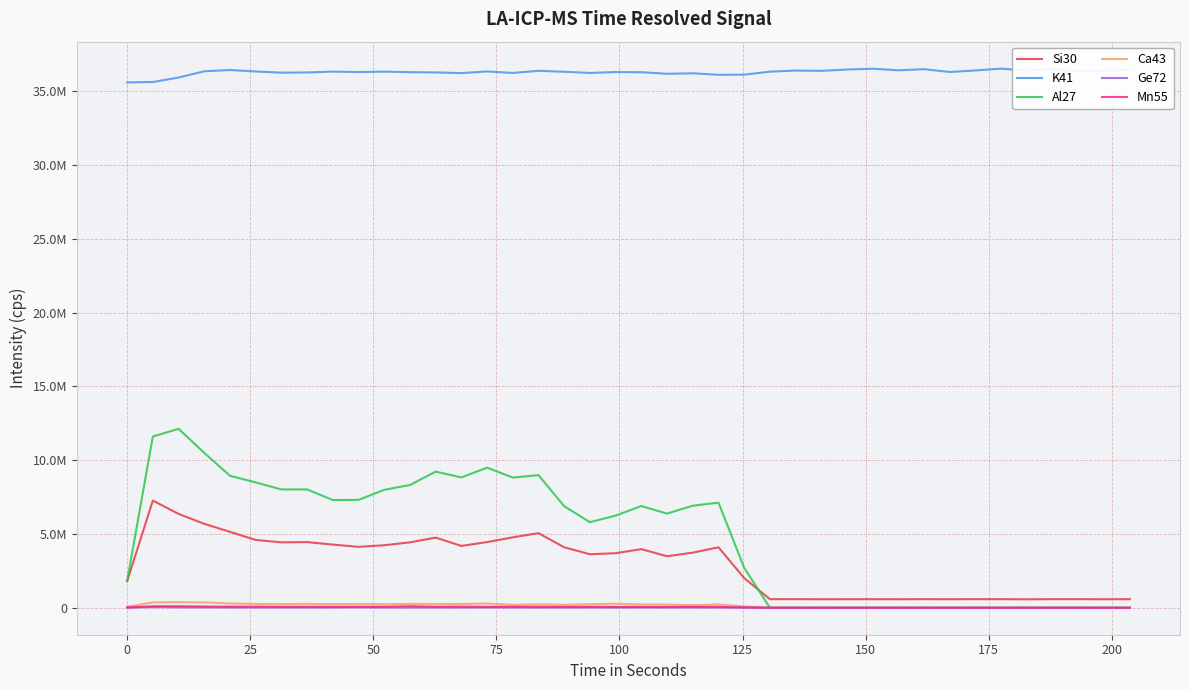

Does the chart display data point markers on the line(s)?

No